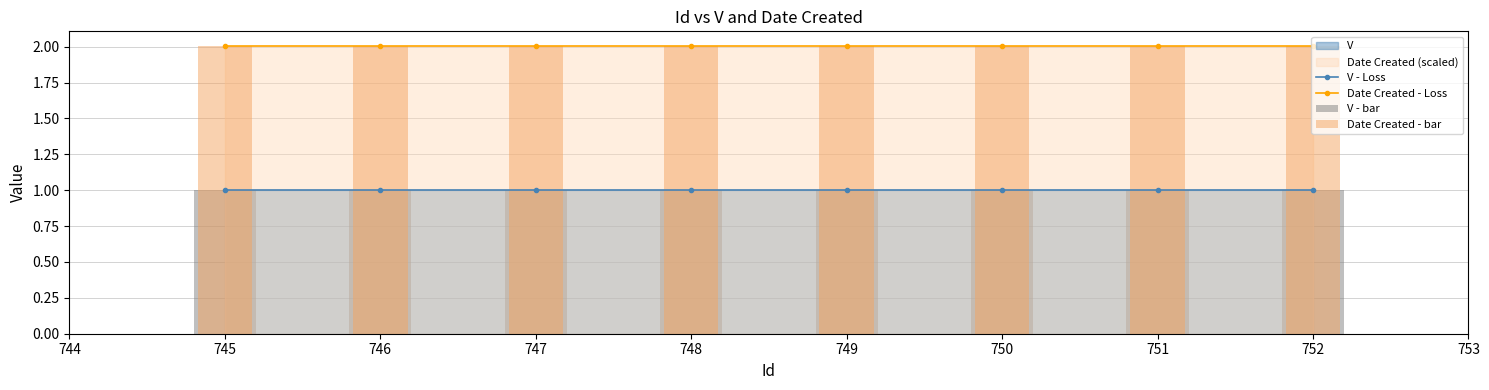

What is the minimum value for V - Loss?

1.0